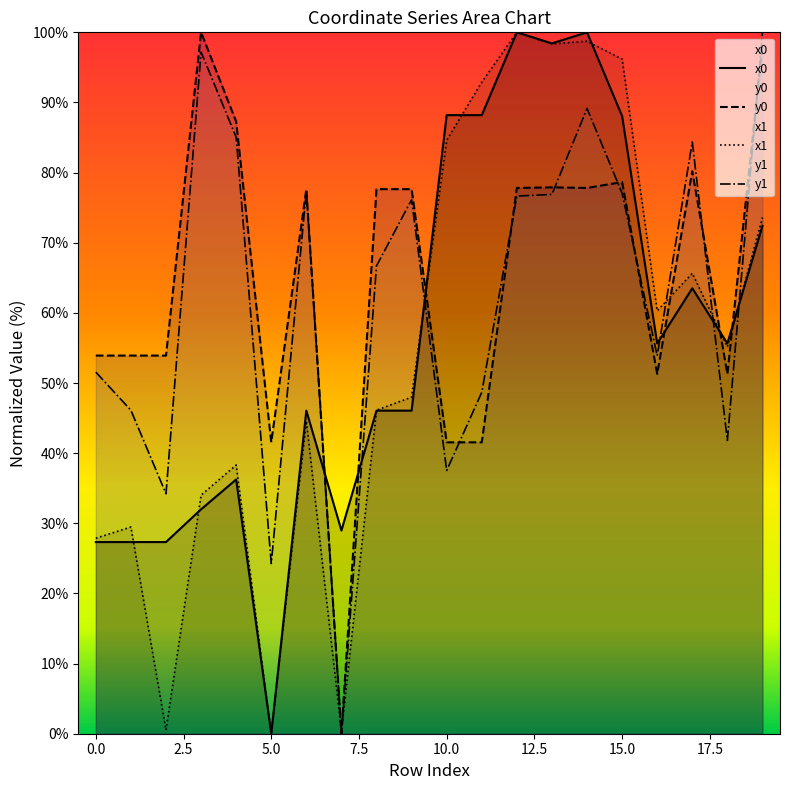

The y0 series shows 56.0 at 17. True or false?

False